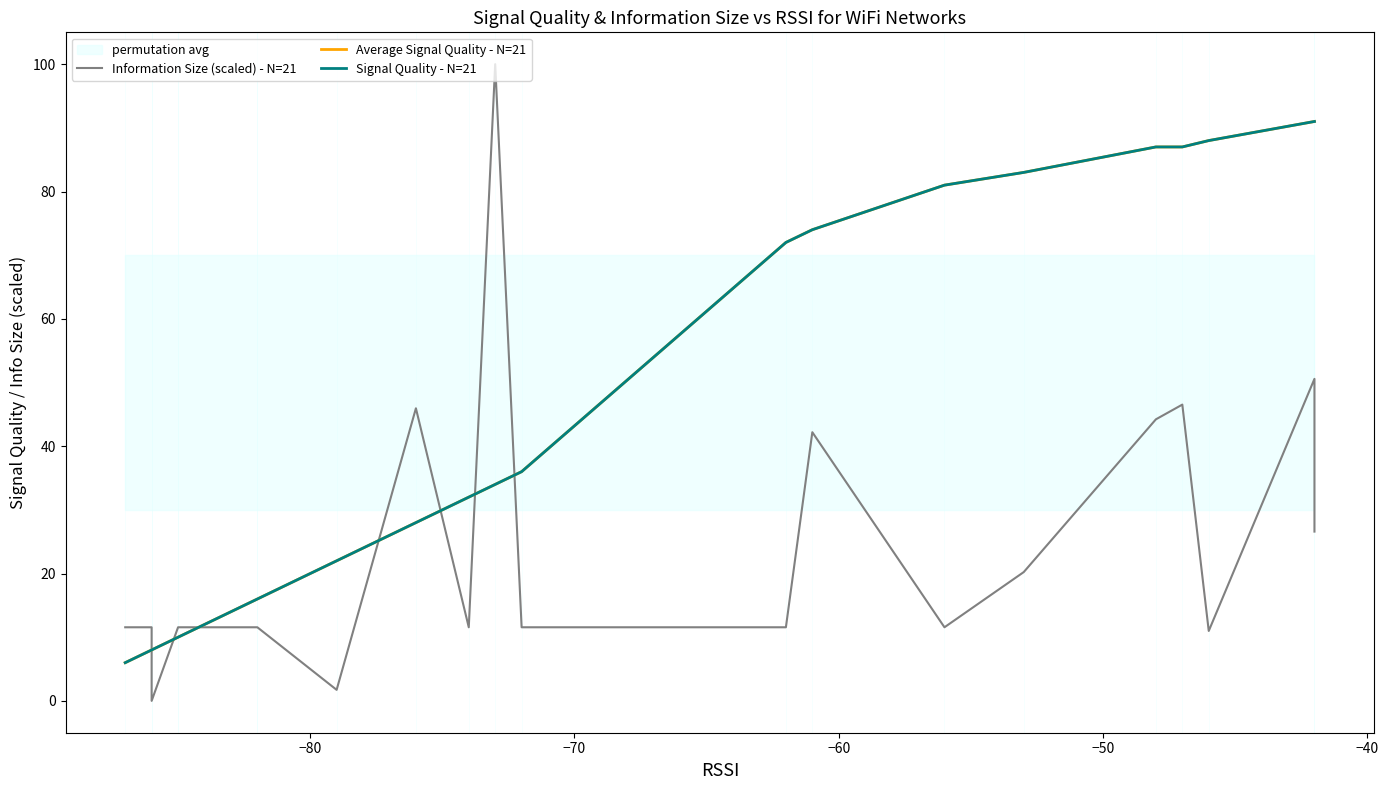

Reading left to right, transcribe all the data shown in this chart.

Information Size (scaled) - N=21: 11.6	11.6	0.0	11.6	11.6	11.6	11.6	1.7	46.0	11.6	100.0	11.6	11.6	42.2	11.6	20.2	44.2	46.5	11.0	50.6	26.6
Average Signal Quality - N=21: 6.0	8.0	8.0	10.0	10.0	16.0	16.0	22.0	28.0	32.0	34.0	36.0	72.0	74.0	81.0	83.0	87.0	87.0	88.0	91.0	91.0
Signal Quality - N=21: 6.0	8.0	8.0	10.0	10.0	16.0	16.0	22.0	28.0	32.0	34.0	36.0	72.0	74.0	81.0	83.0	87.0	87.0	88.0	91.0	91.0